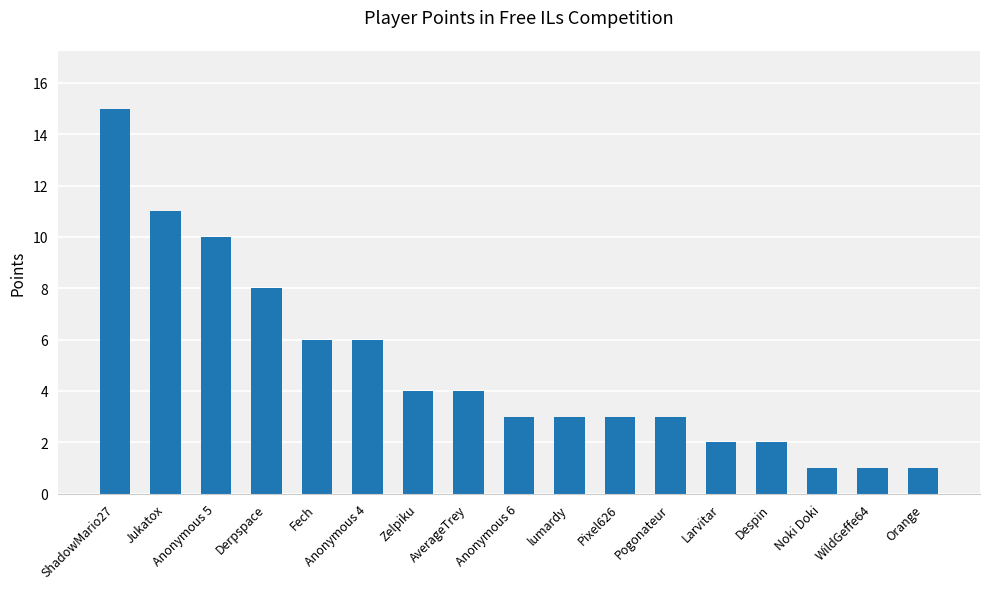

What is the sum of the values at lumardy and Pogonateur?

6